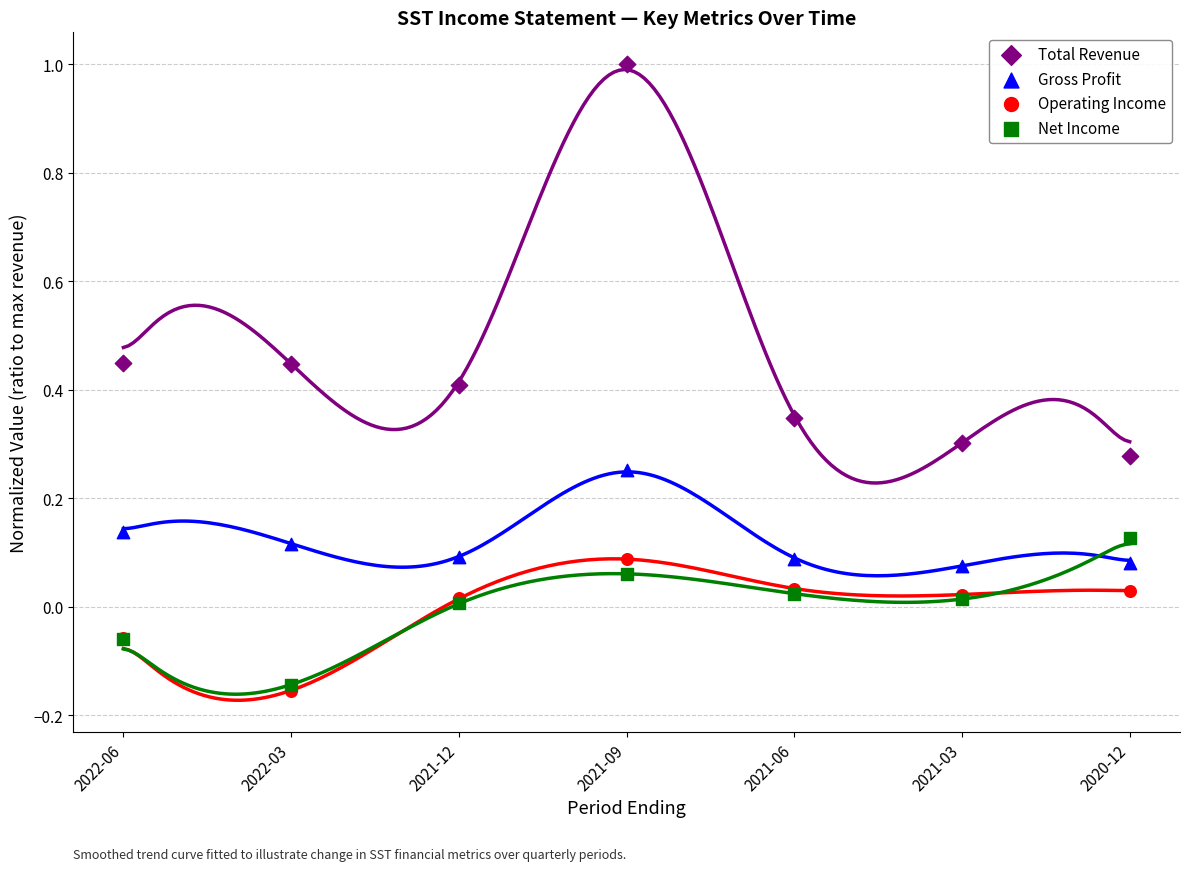

Which series has the largest Y range (max minus min)?

Total Revenue